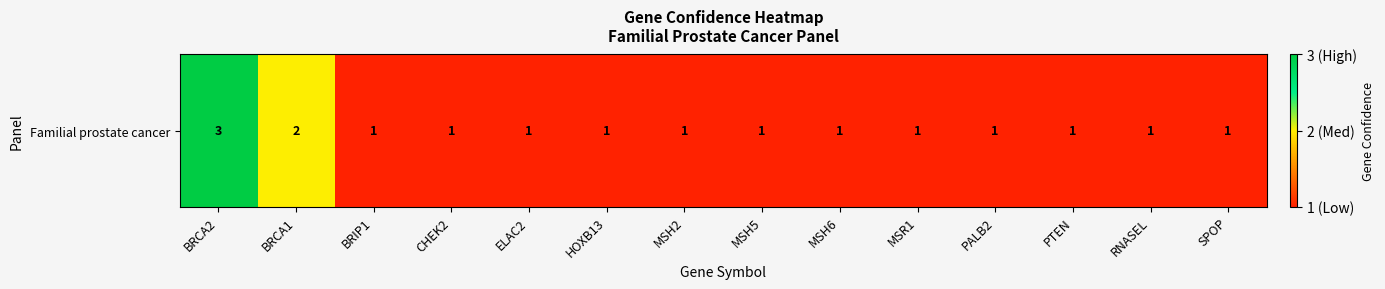

At which label is the value closest to 2?

BRCA1